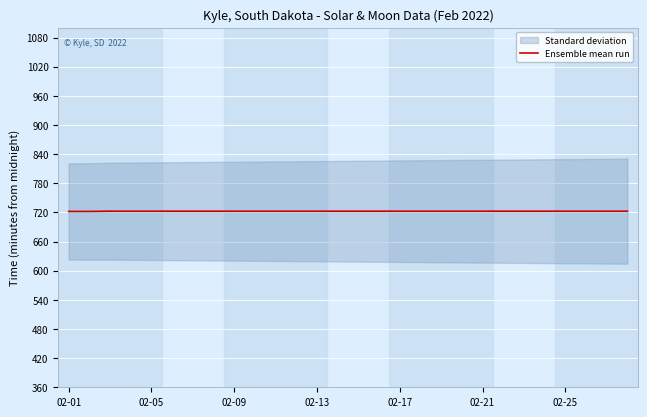

What is the lowest value of the Ensemble mean run series?

722.0